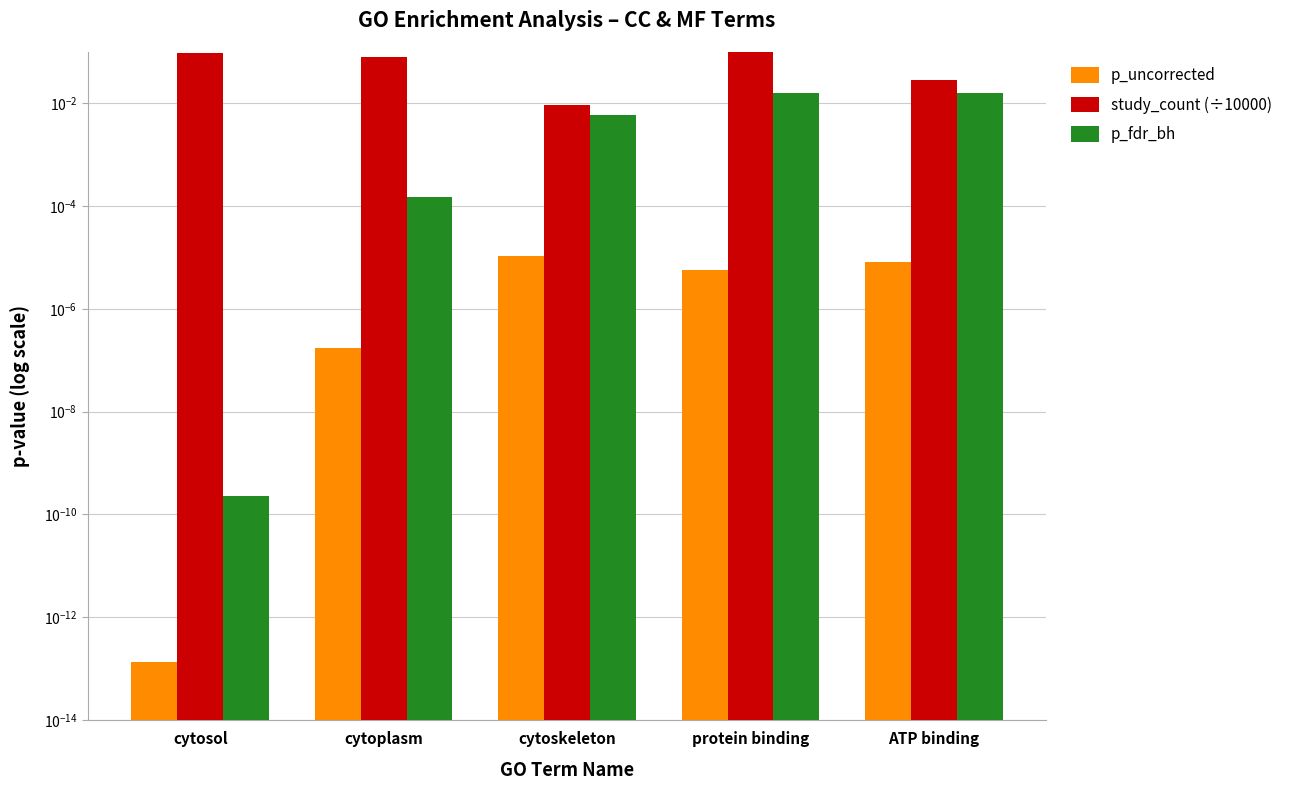

What is the label of the 4th bar from the right?

cytoplasm